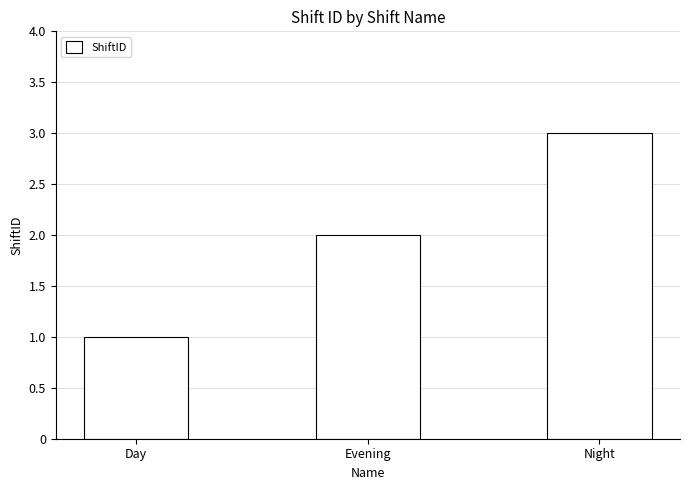

Reading right to left, list all the values displayed in this chart.

3	2	1